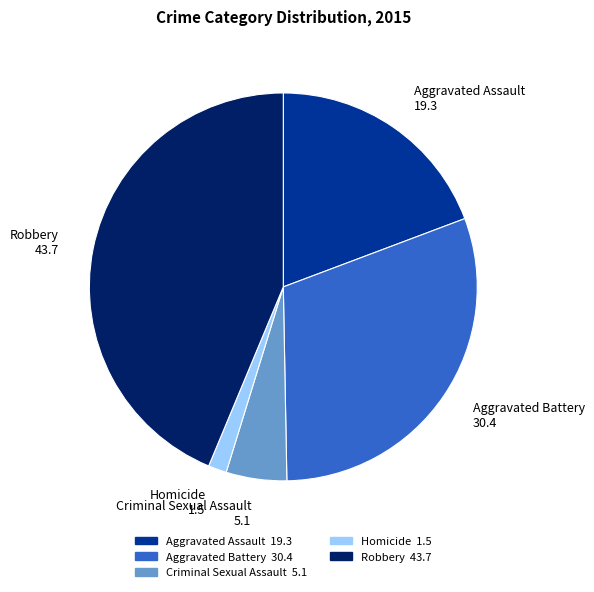

Combined, do Robbery and Aggravated Assault account for over 50%?

Yes